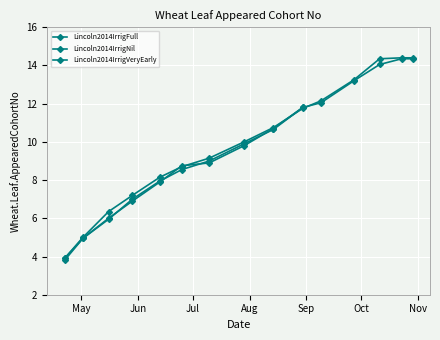

Is the value of Lincoln2014IrrigFull at 2013-10-29 greater than the value of Lincoln2014IrrigNil at 2013-08-30?

Yes